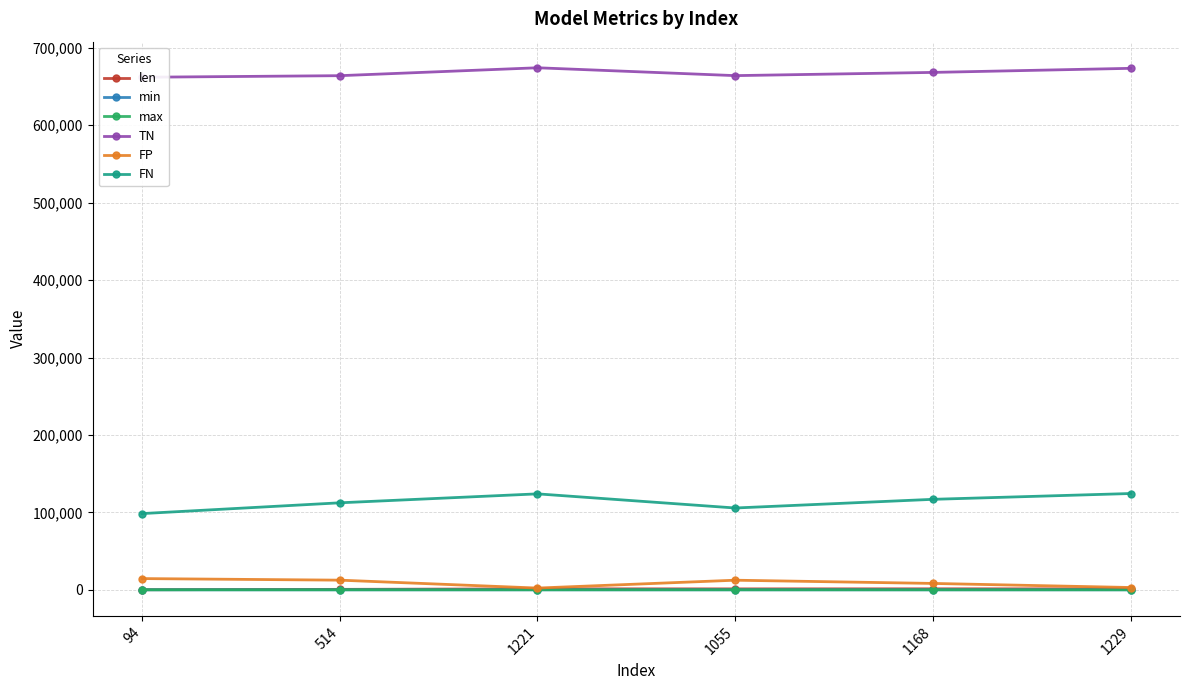

Which series has the largest range (max minus min)?

FN